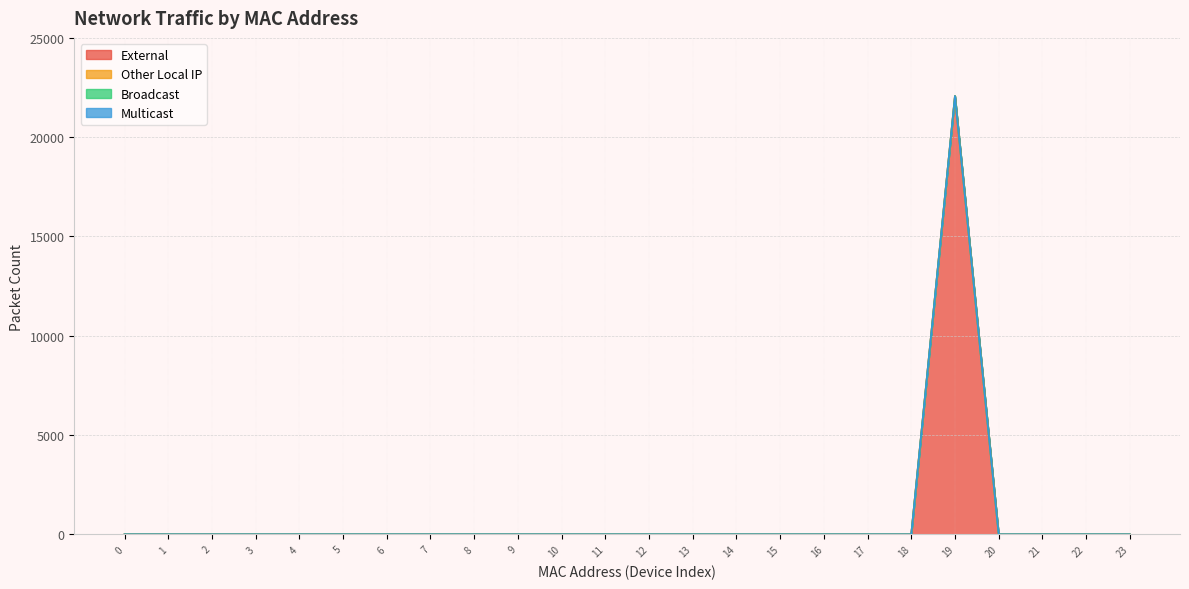

What is the maximum value shown in the chart?

22074